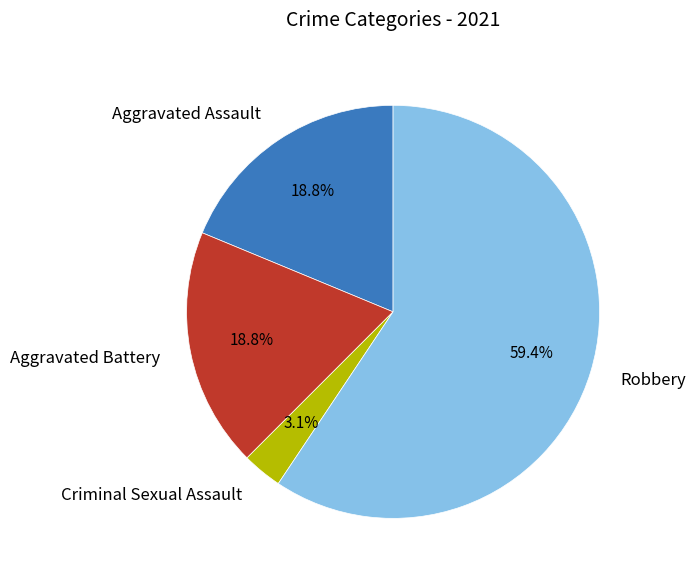

Which has a higher value, Aggravated Assault or Criminal Sexual Assault?

Aggravated Assault